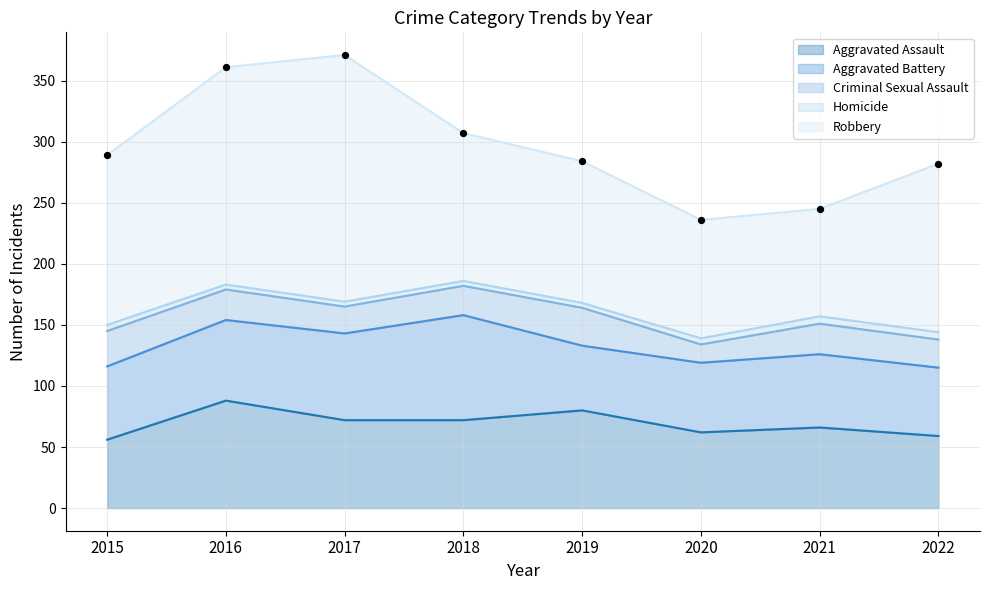

Is the value of Aggravated Assault at 2016 greater than the value of Aggravated Battery at 2020?

Yes